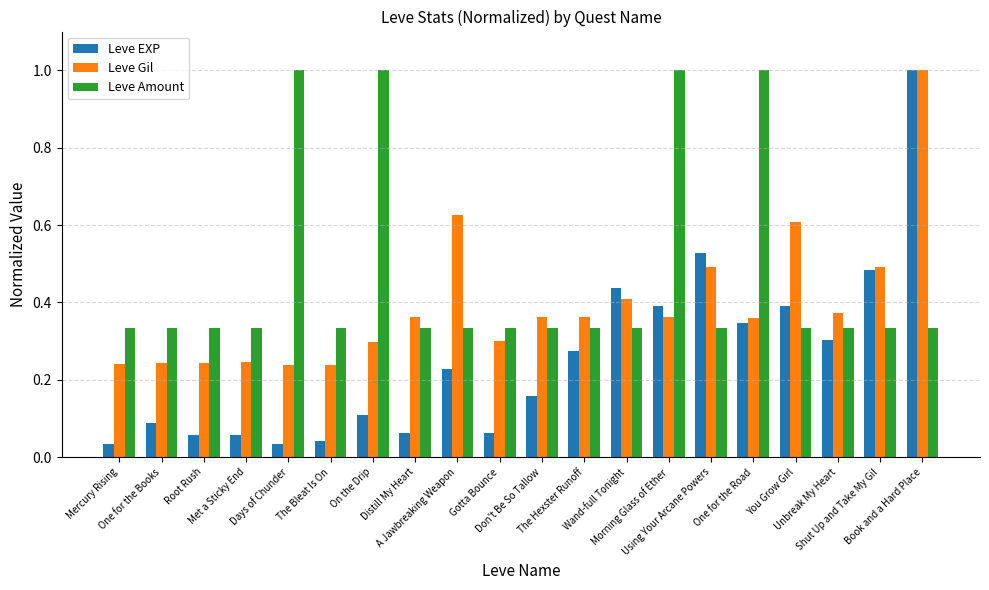

How many bars are there in total?

60